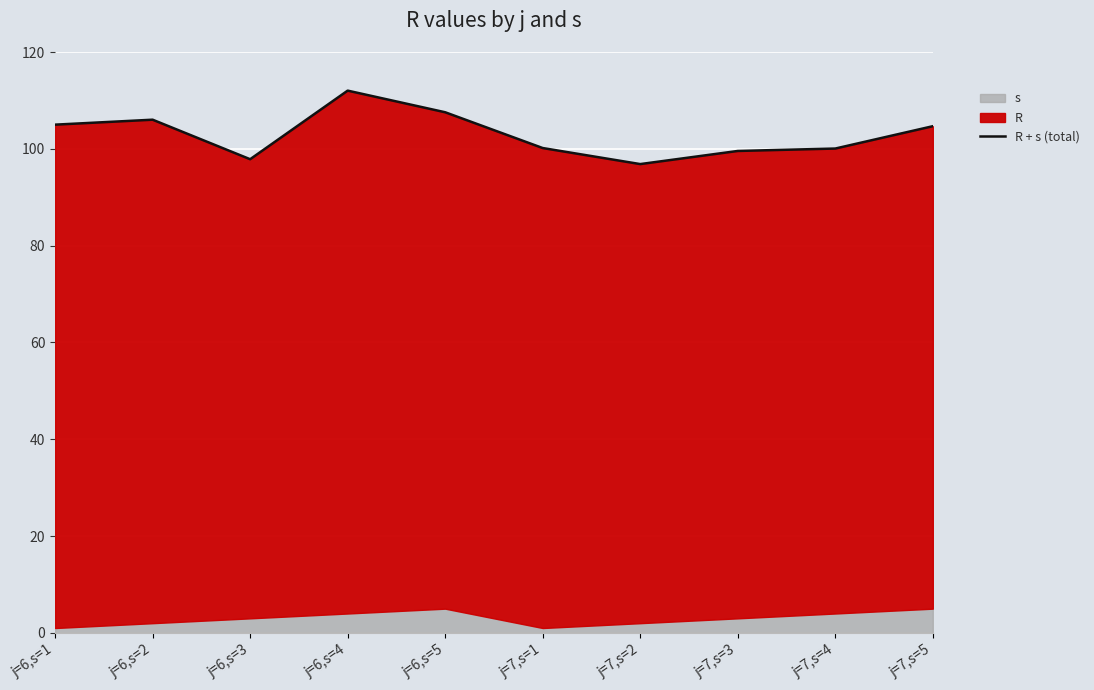

True or false: the data shows 96.8 at j=7,s=2.

True